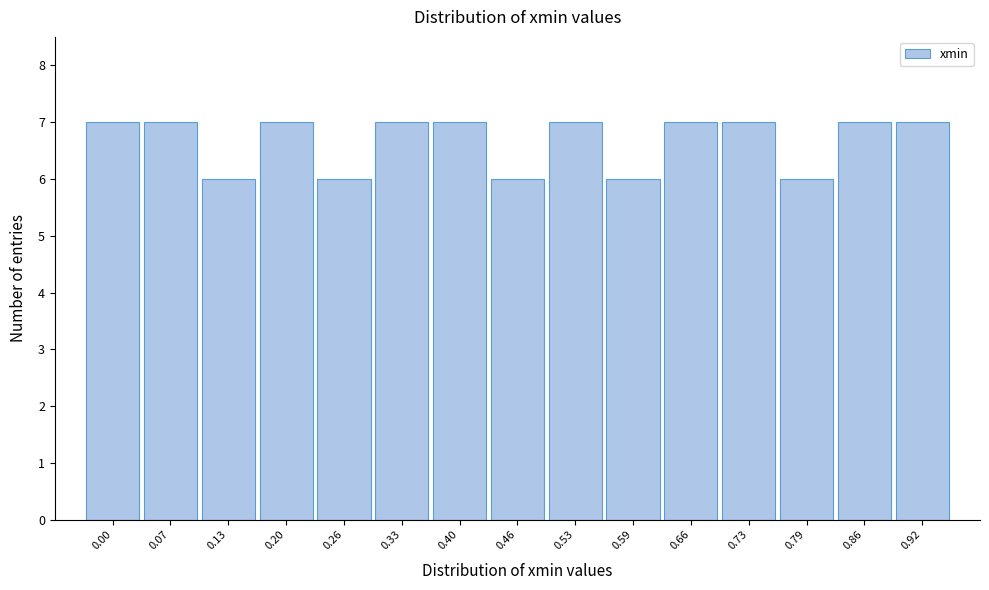

Reading left to right, transcribe all the data shown in this chart.

7	7	6	7	6	7	7	6	7	6	7	7	6	7	7